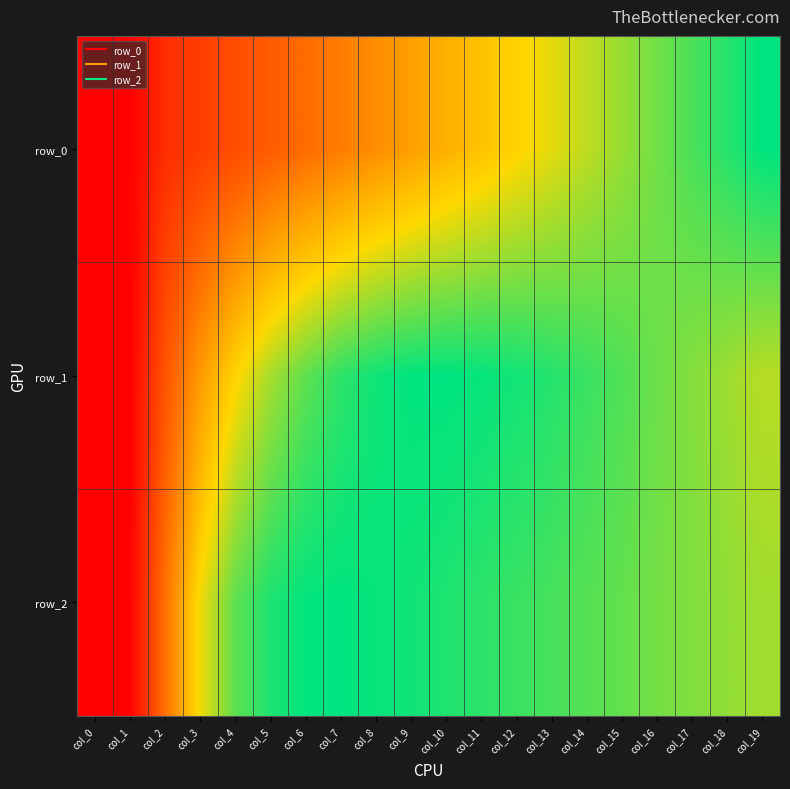

Which category has the highest value across all series?

col_19